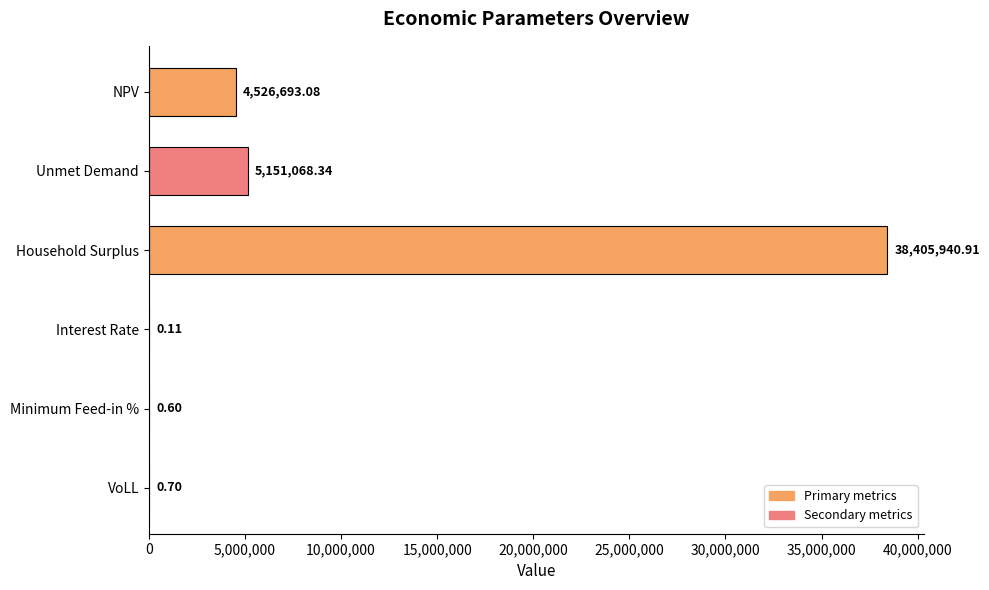

Which label corresponds to the largest value in the chart?

Household Surplus